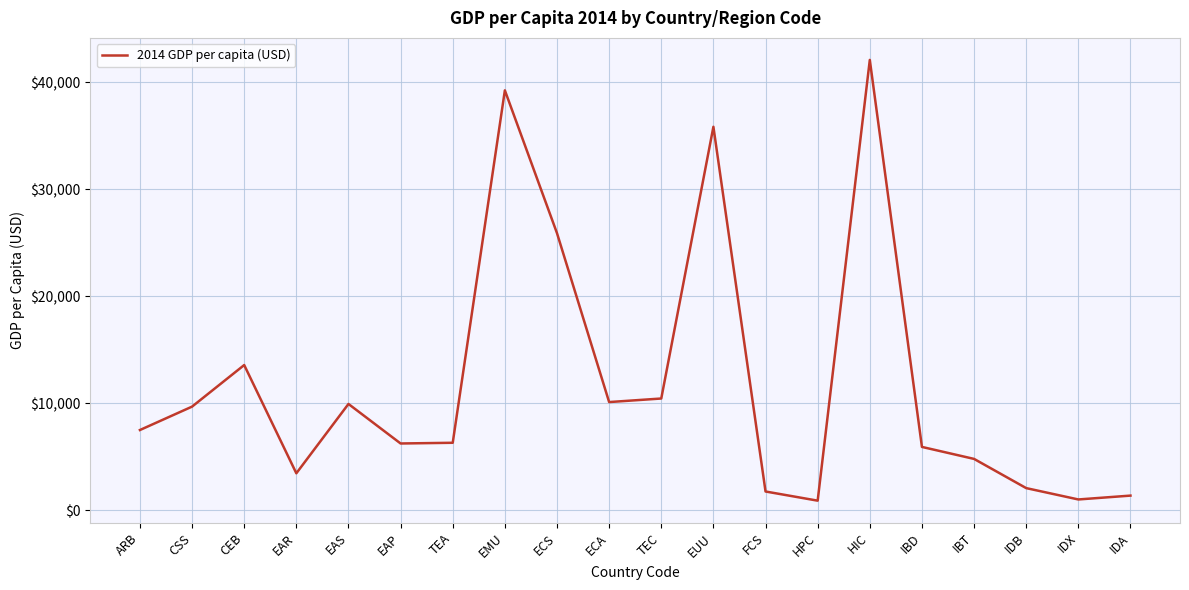

How many lines are shown in the chart?

1